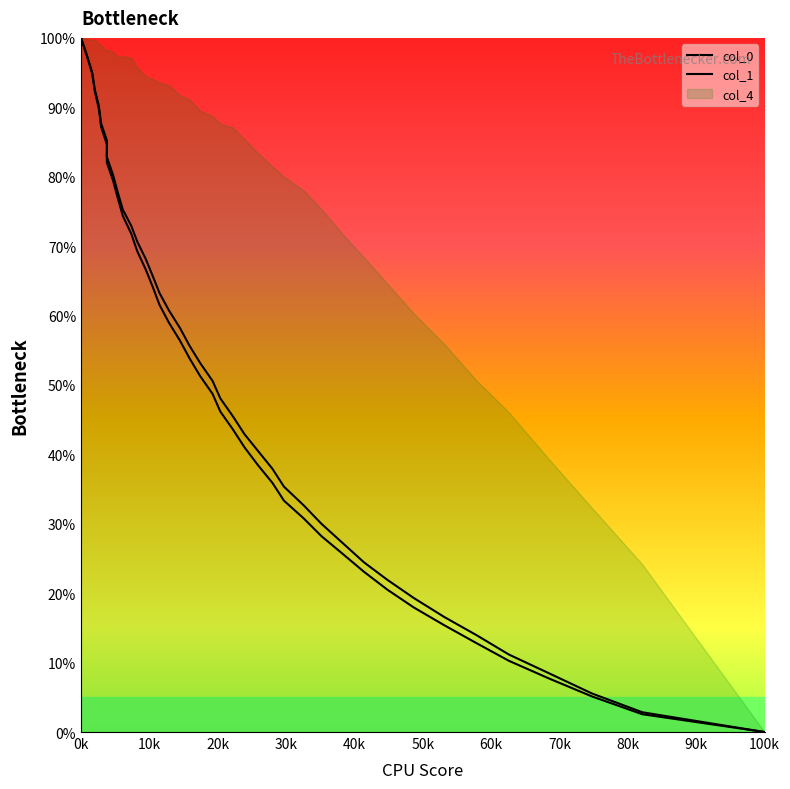

How many data points in col_1 are above 53?

20